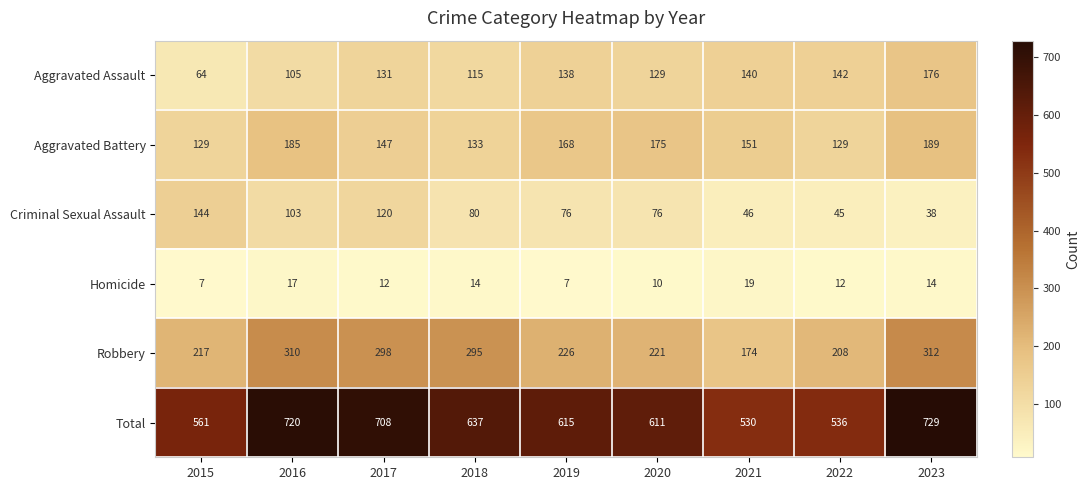

At 2020, list the series in order from smallest to largest.

Homicide, Criminal Sexual Assault, Aggravated Assault, Aggravated Battery, Robbery, Total